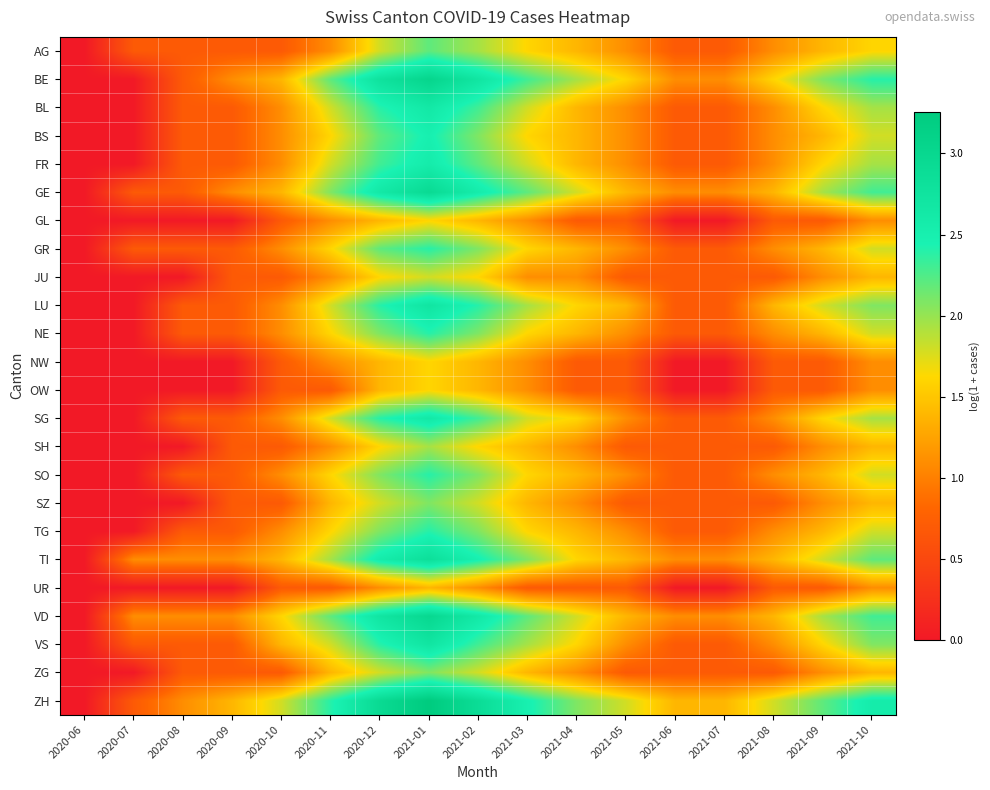

List the series in order of their peak value, highest first.

ZH, BE, VD, GE, TI, LU, VS, BL, SG, FR, BS, GR, NE, SO, TG, AG, SZ, ZG, SH, JU, GL, NW, OW, UR